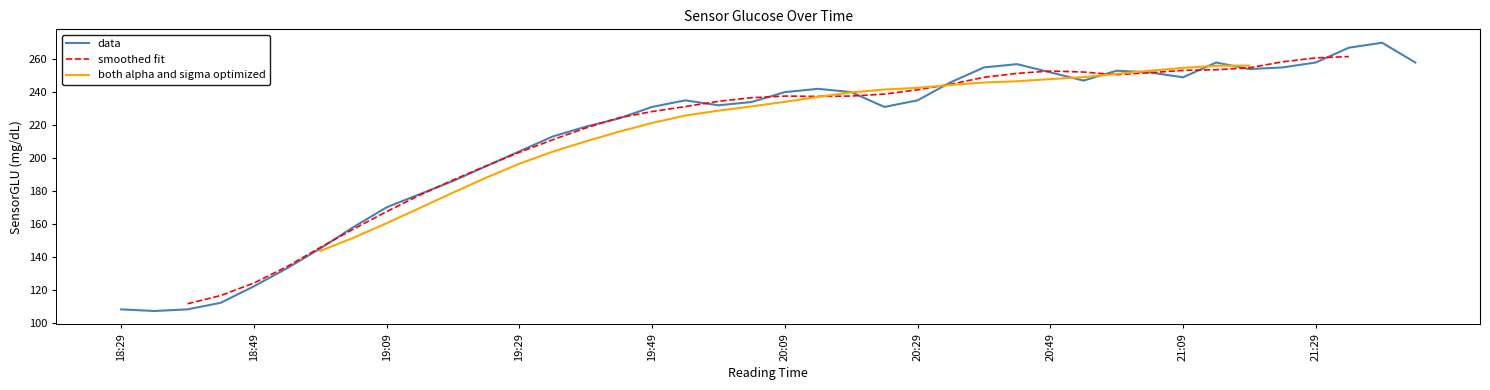

How many points are lower than both their immediate neighbors (excluding endpoints)?

6